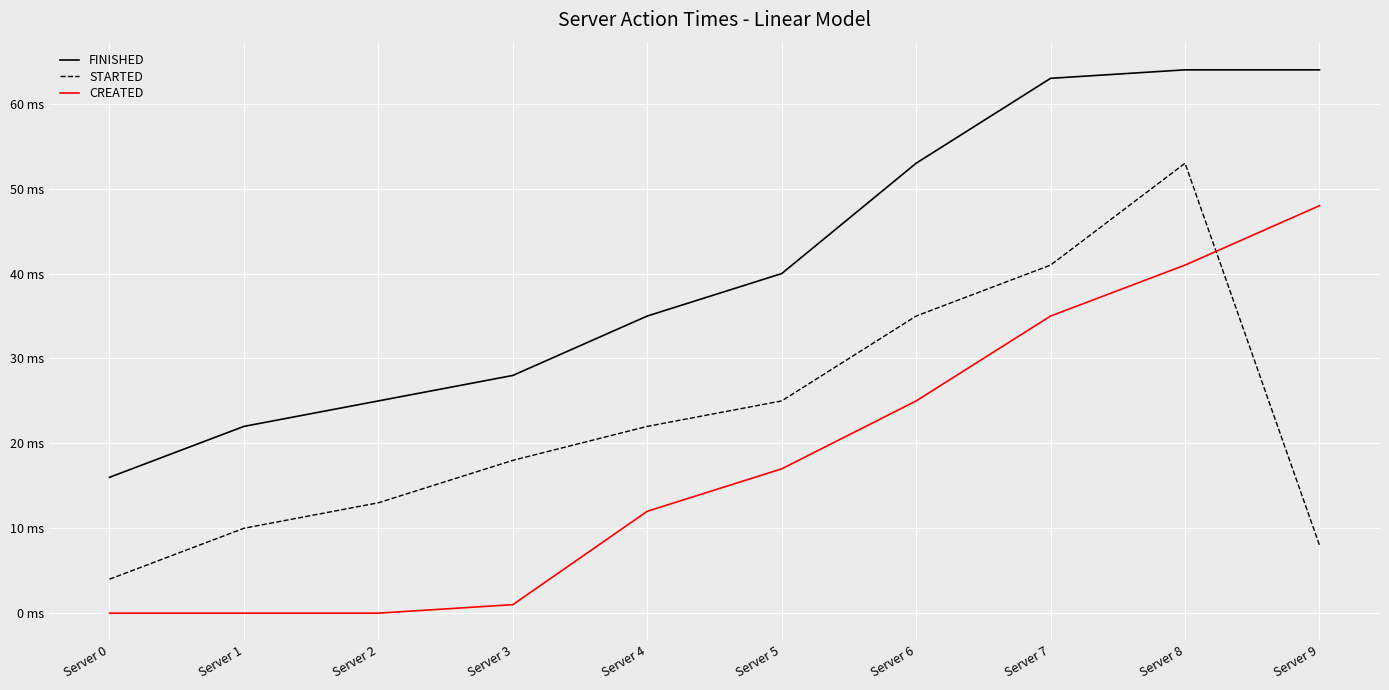

What is the average value of the FINISHED series?

41